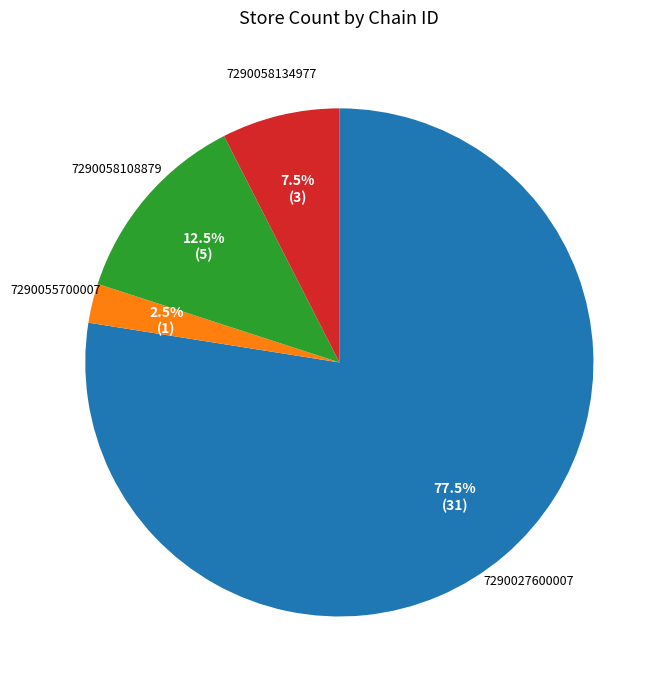

Does any single category account for the majority?

Yes